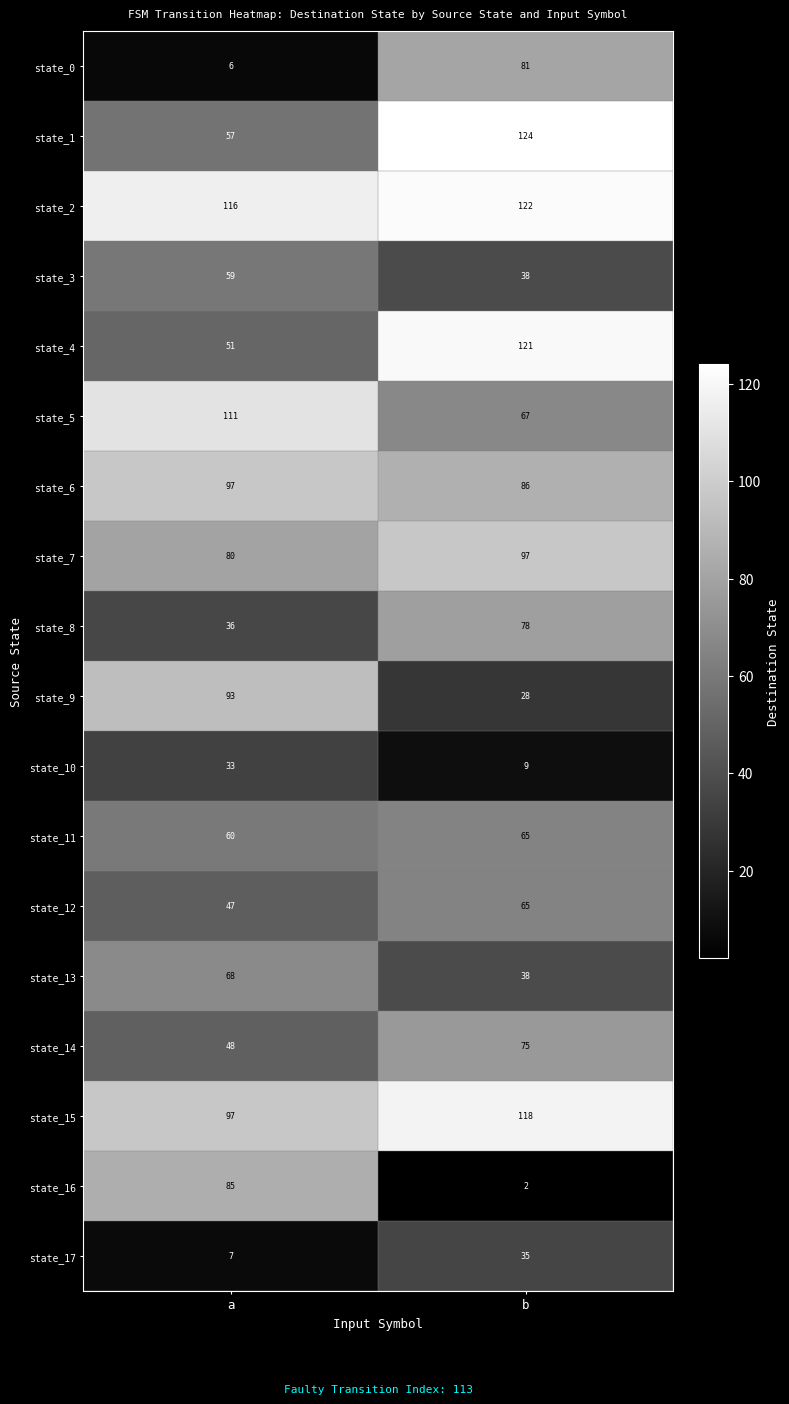

What is the sum of all state_14 values?

123